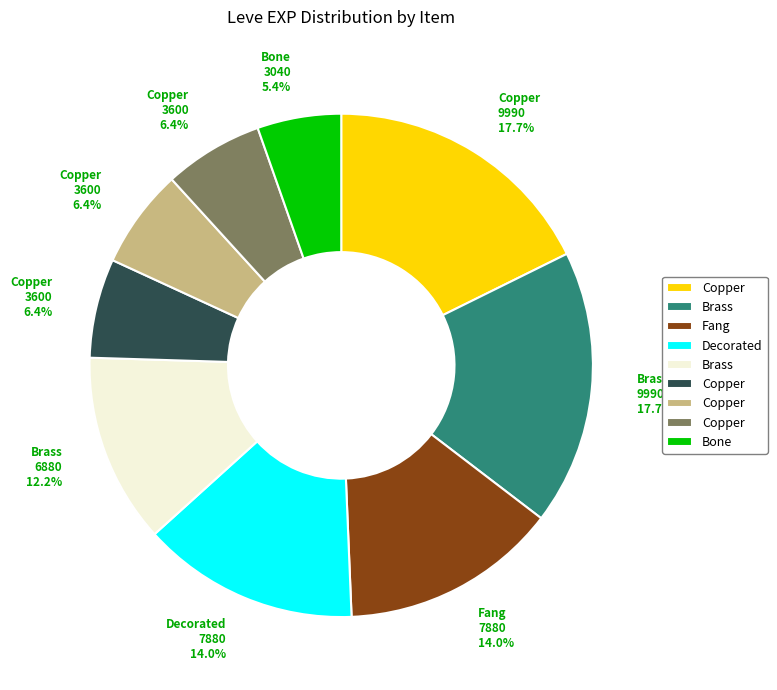

Does any single category account for the majority?

No